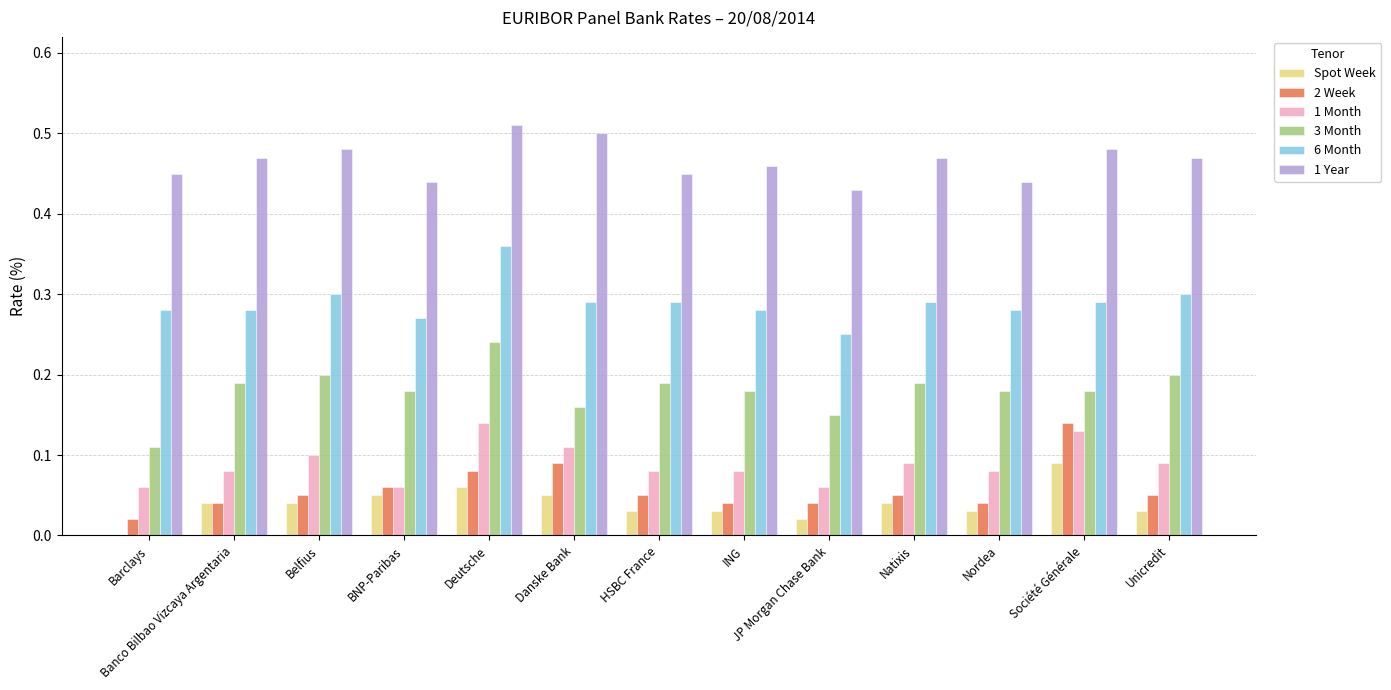

What is the sum of all 2 Week values?

0.8